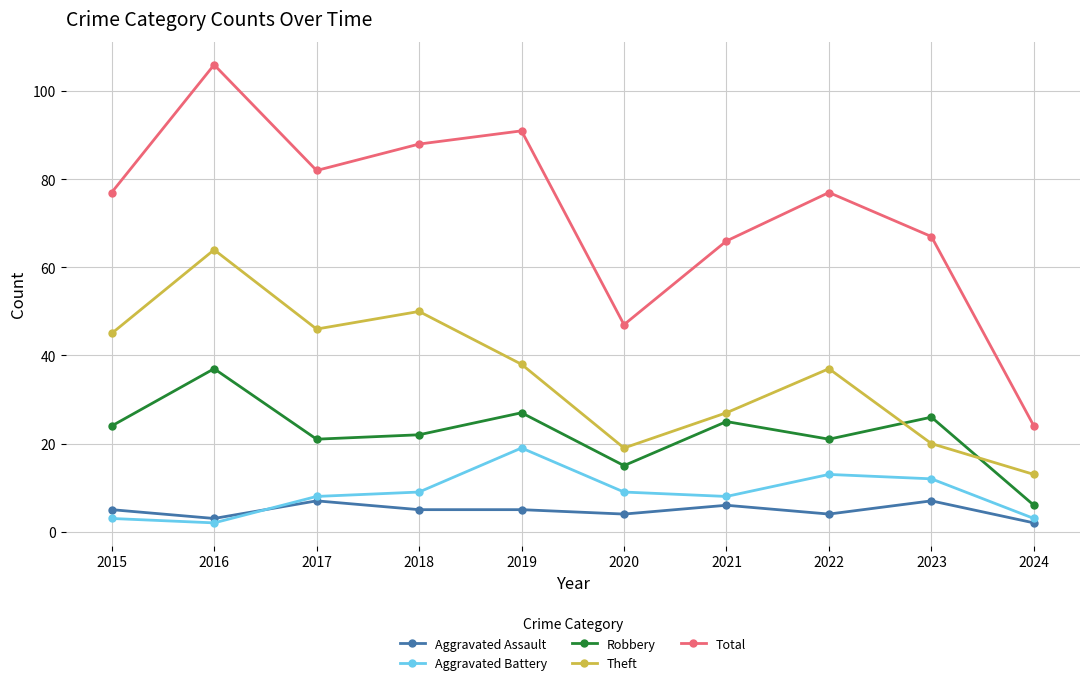

Rank the series at 2024 from highest to lowest value.

Total, Theft, Robbery, Aggravated Battery, Aggravated Assault